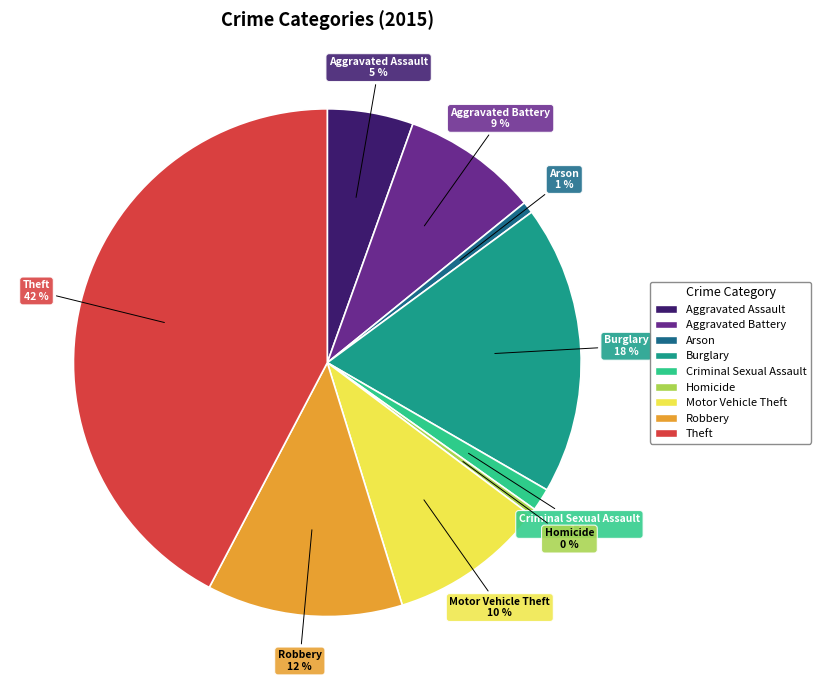

What is the largest slice in the pie chart?

Theft